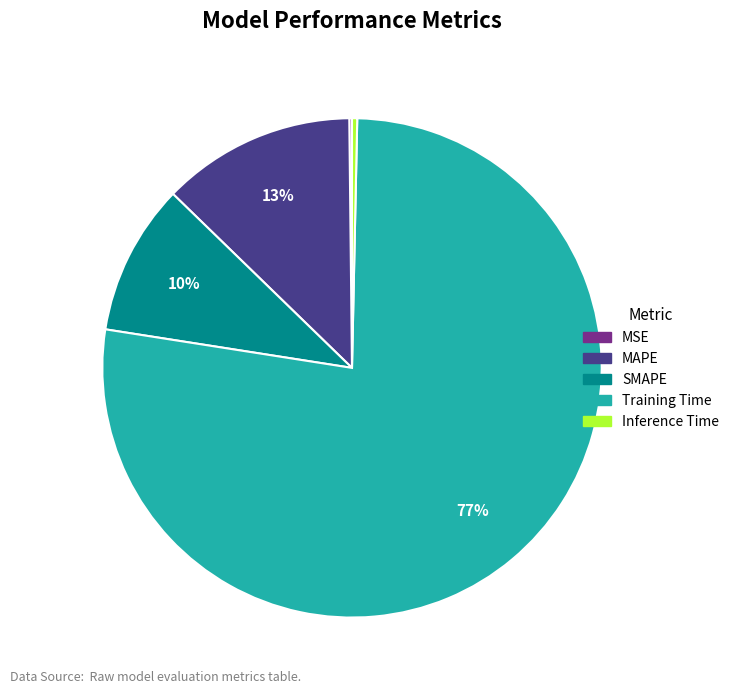

Which slice is the largest?

Training Time